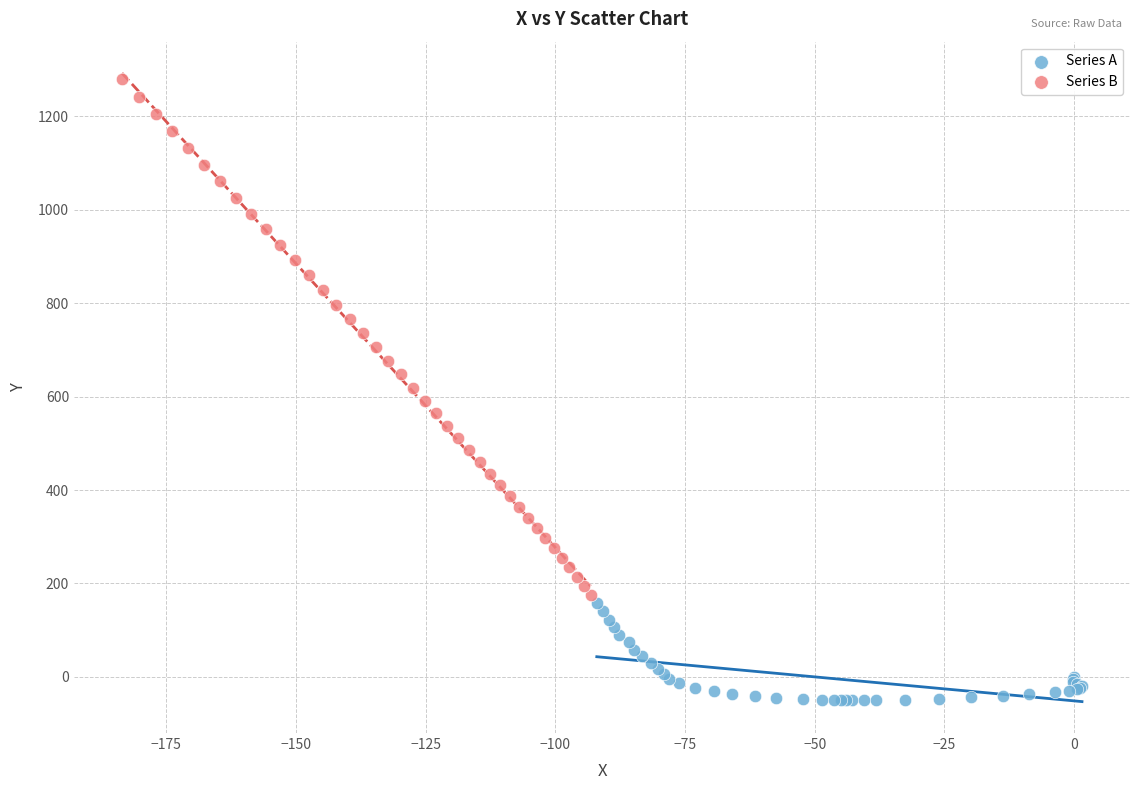

Which series has the largest Y range (max minus min)?

Series B